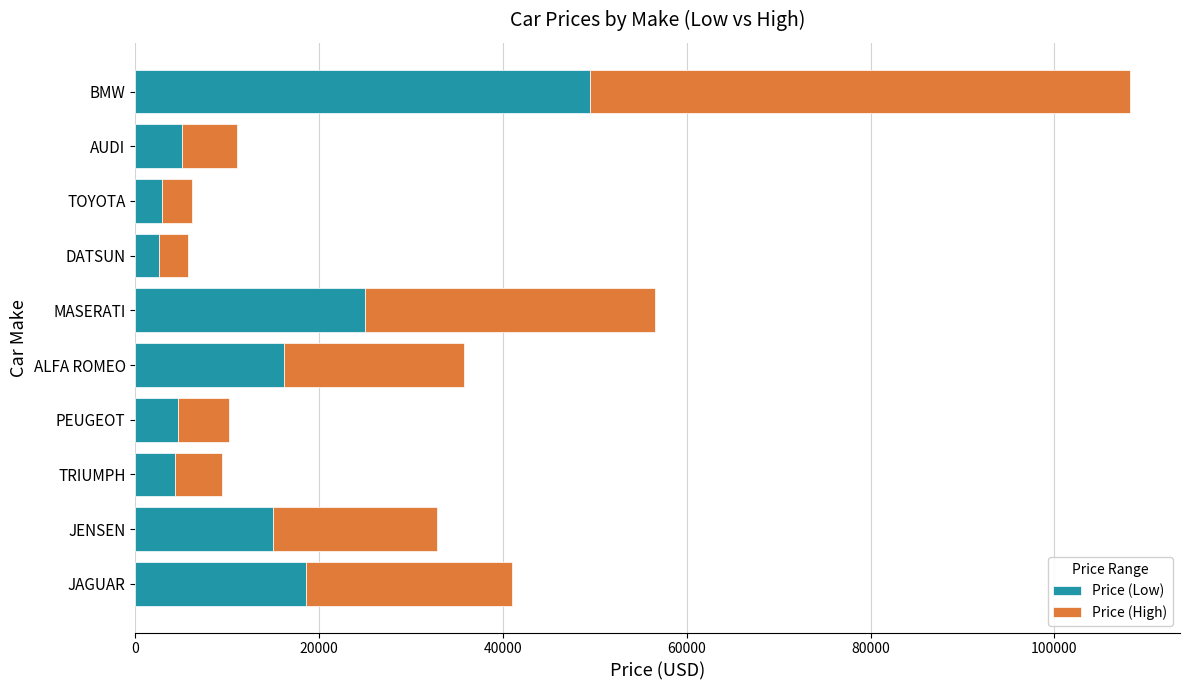

The value of Price (Low) at DATSUN is 2626. True or false?

True